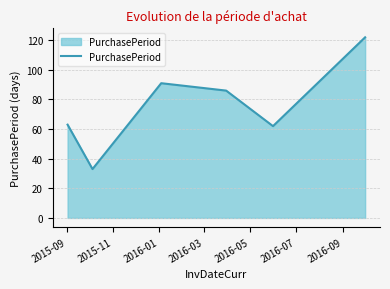

What is the smallest value displayed?

33